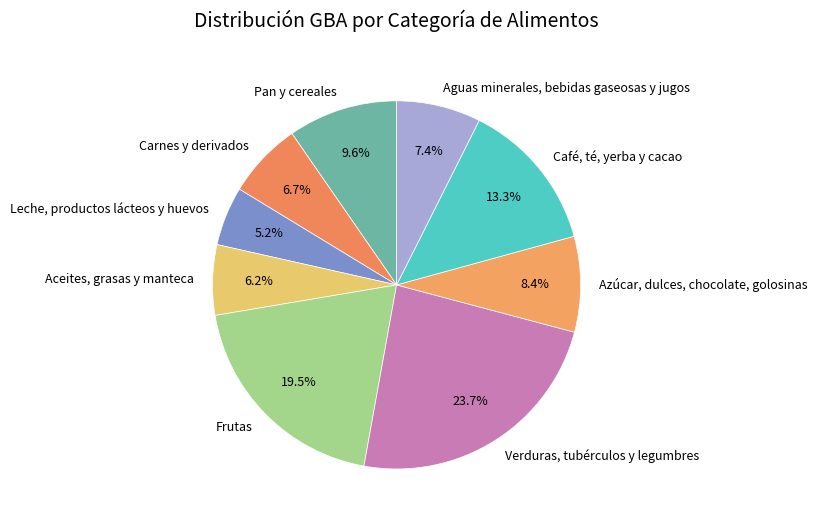

To the nearest percent, what is the combined percentage of Verduras, tubérculos y legumbres and Aguas minerales, bebidas gaseosas y jugos?

31%